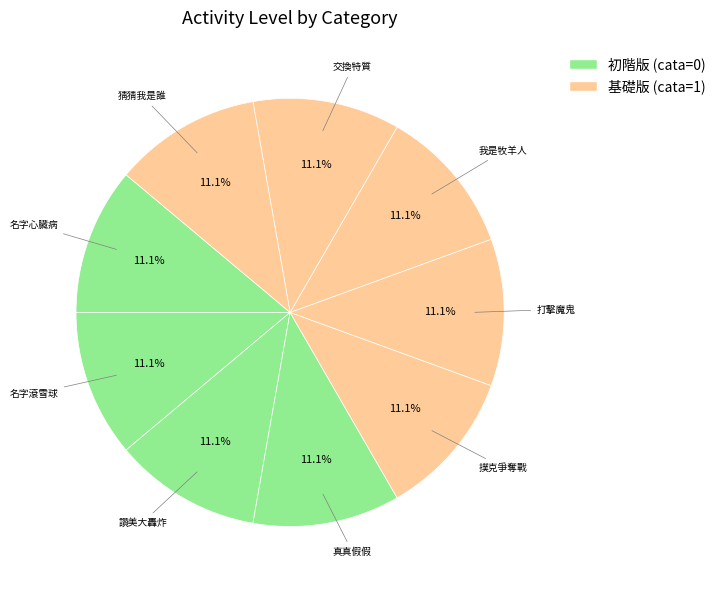

How many segments does this pie chart have?

9